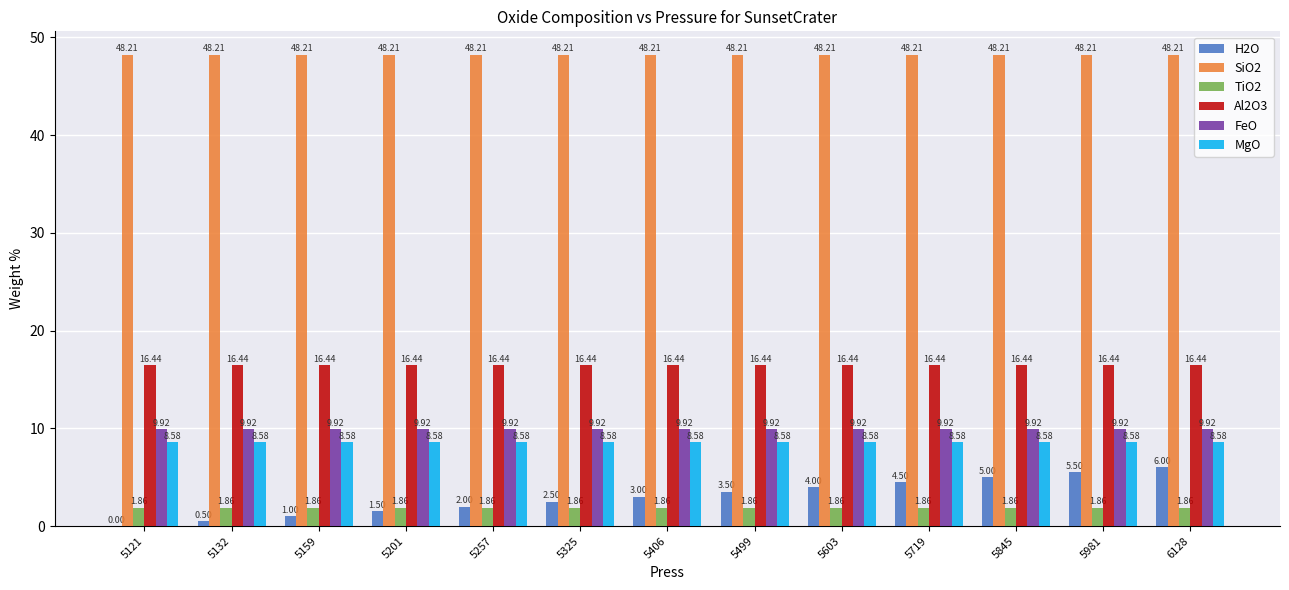

Is the value of H2O at 5132 greater than the value of FeO at 5406?

No